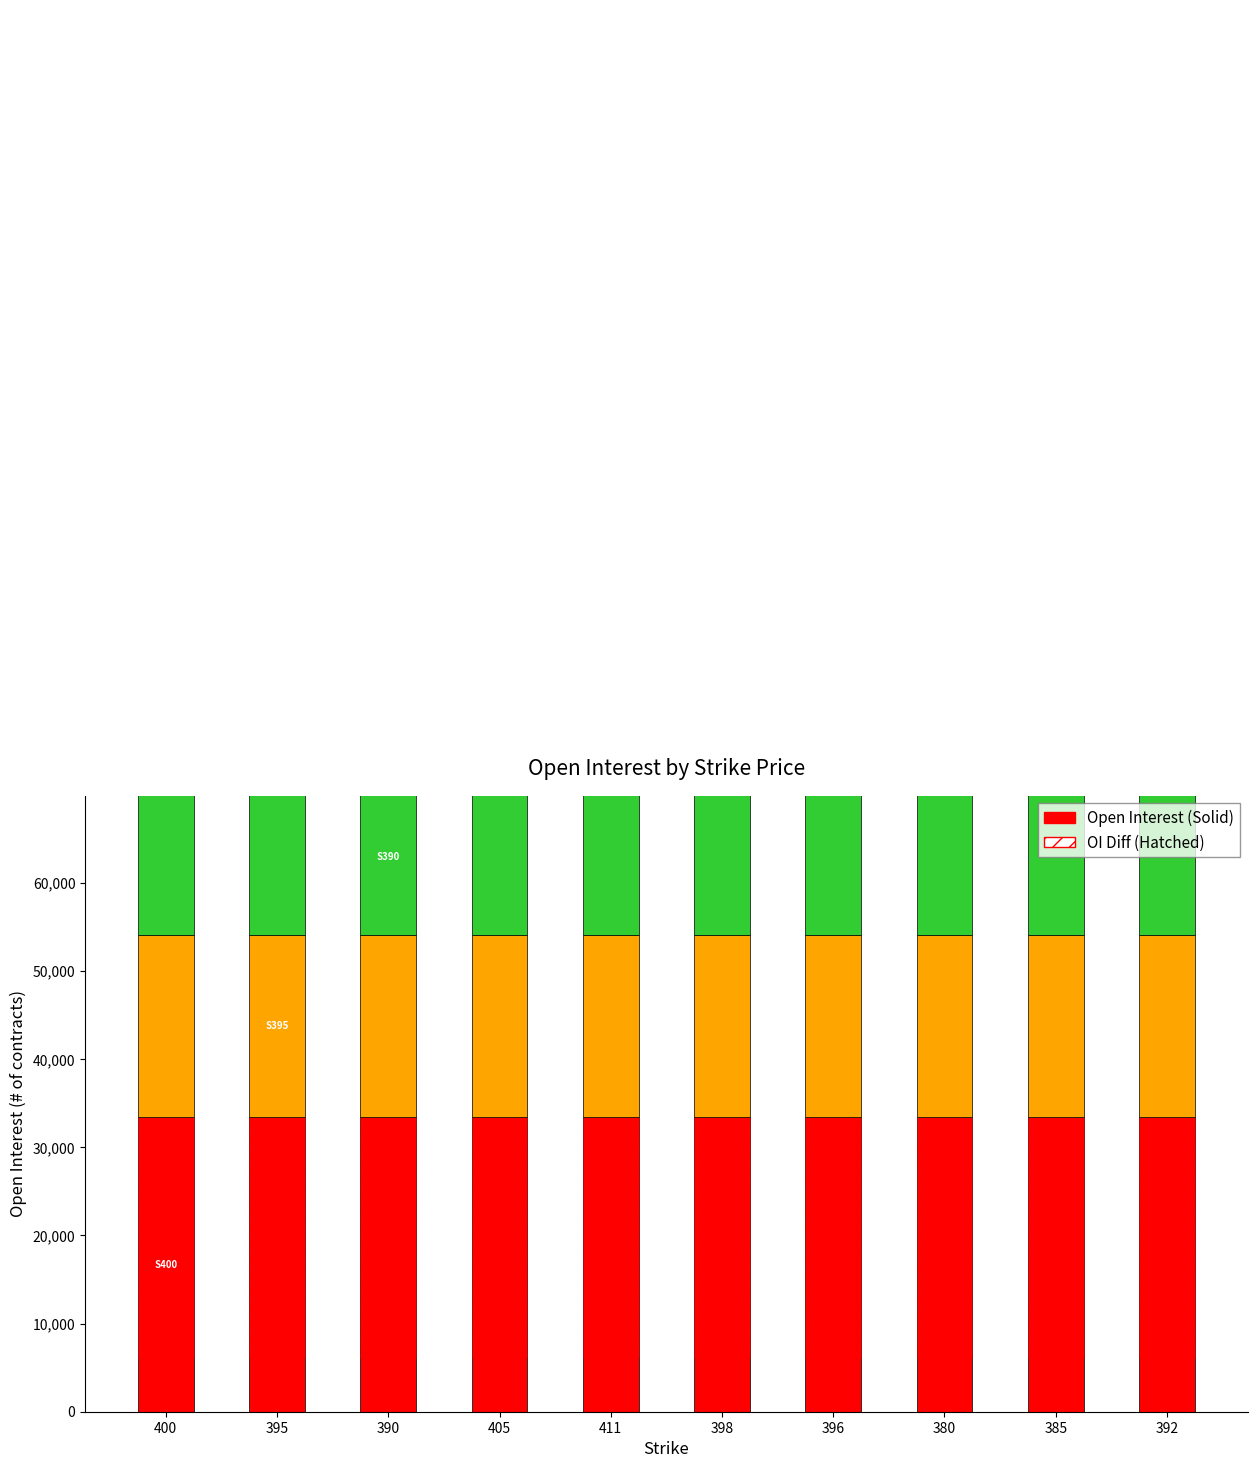

What is the value of the oi_diff bar at the 1st from the left?

27352.8